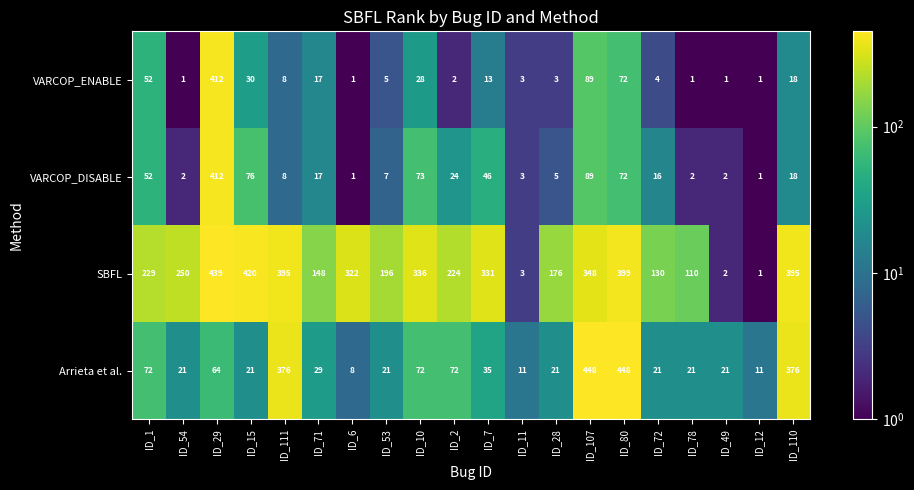

What is the difference between the highest and lowest values at ID_110?

377